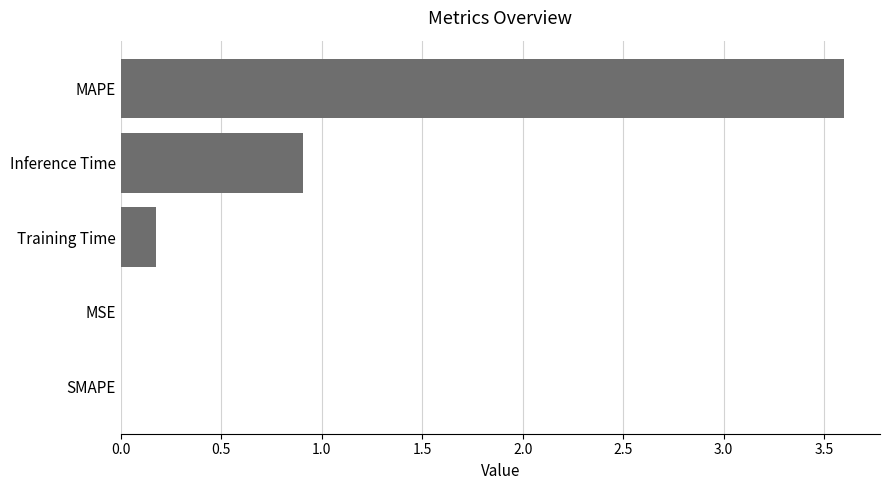

How many series are shown in this chart?

1